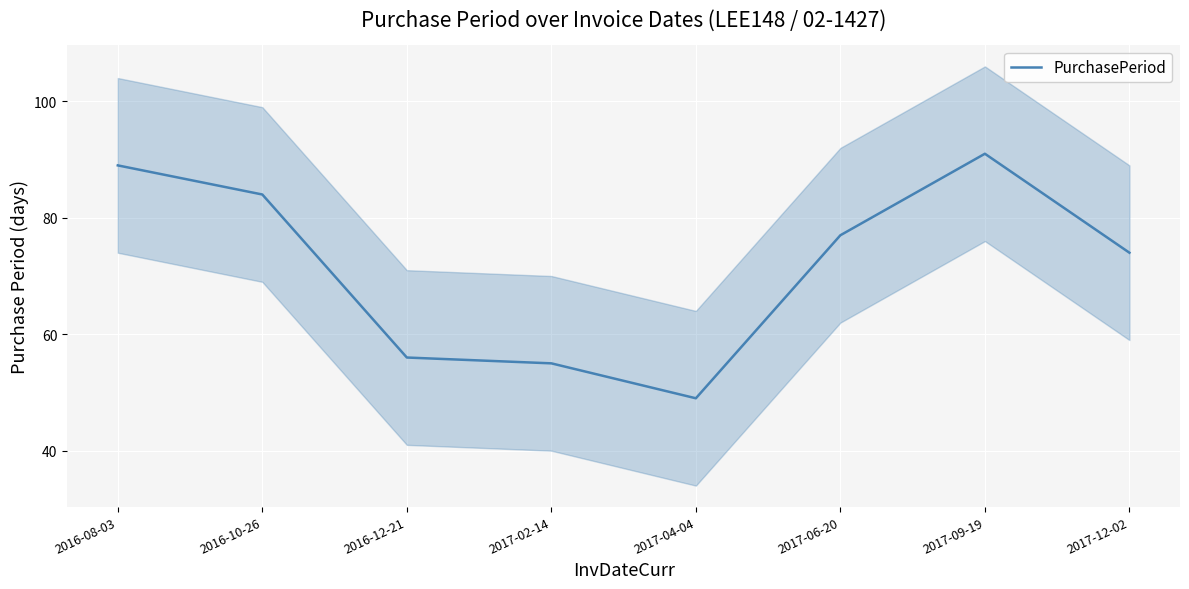

Does the chart display data point markers on the line(s)?

No